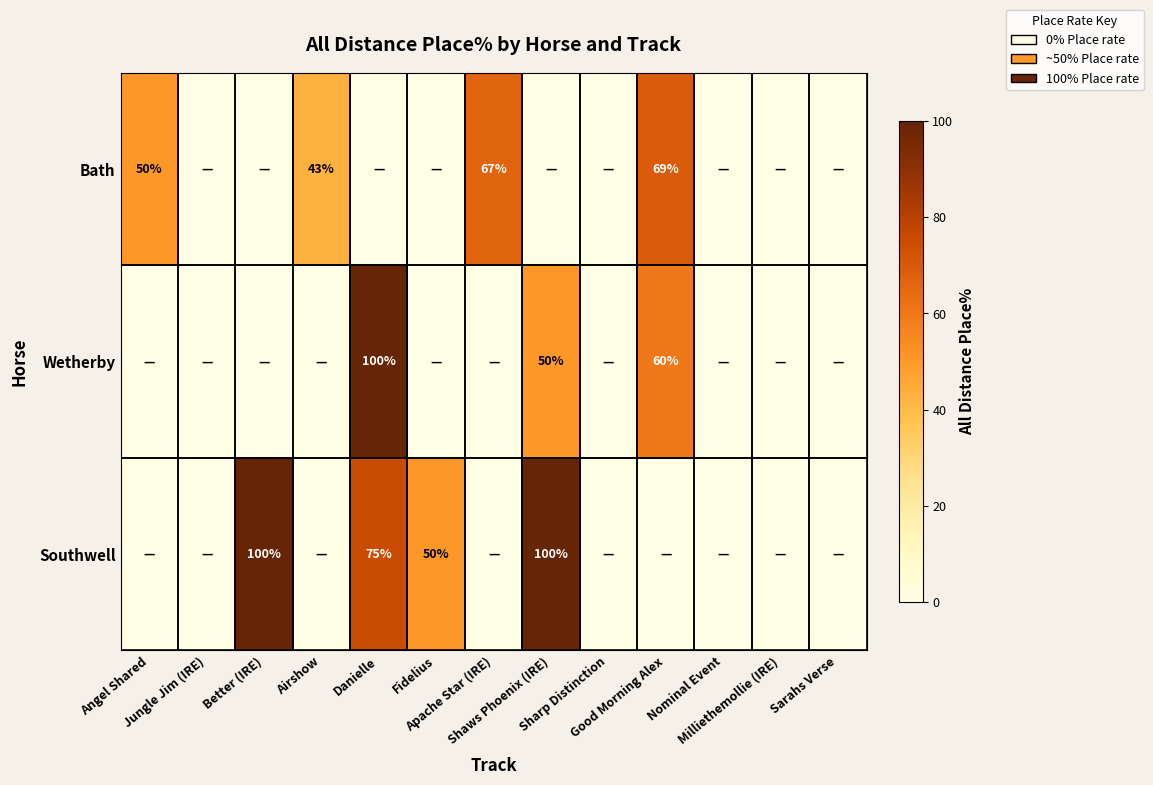

Is the value of Southwell at Jungle Jim (IRE) greater than the value of Wetherby at Shaws Phoenix (IRE)?

No